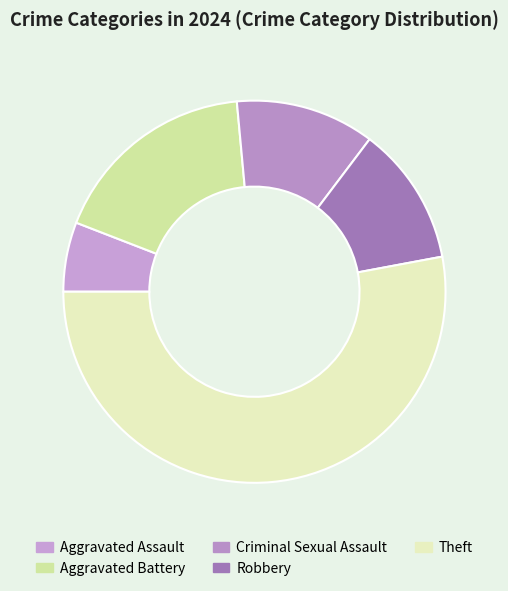

Does any single category account for the majority?

Yes